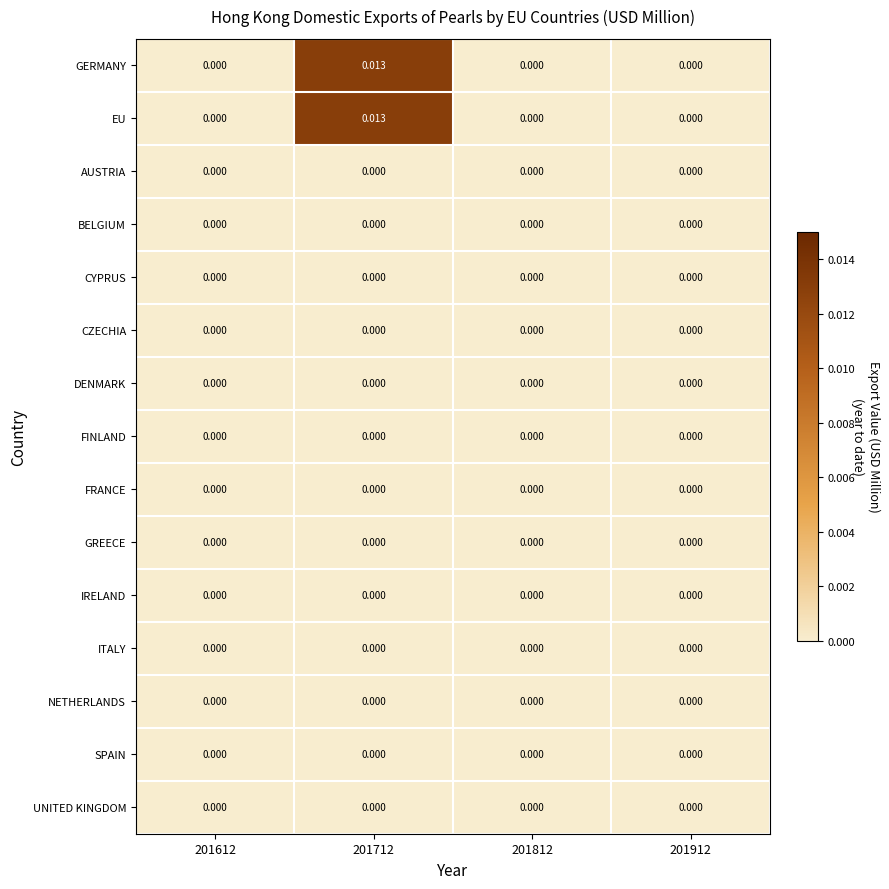

At how many categories does at least one series exceed 0?

1